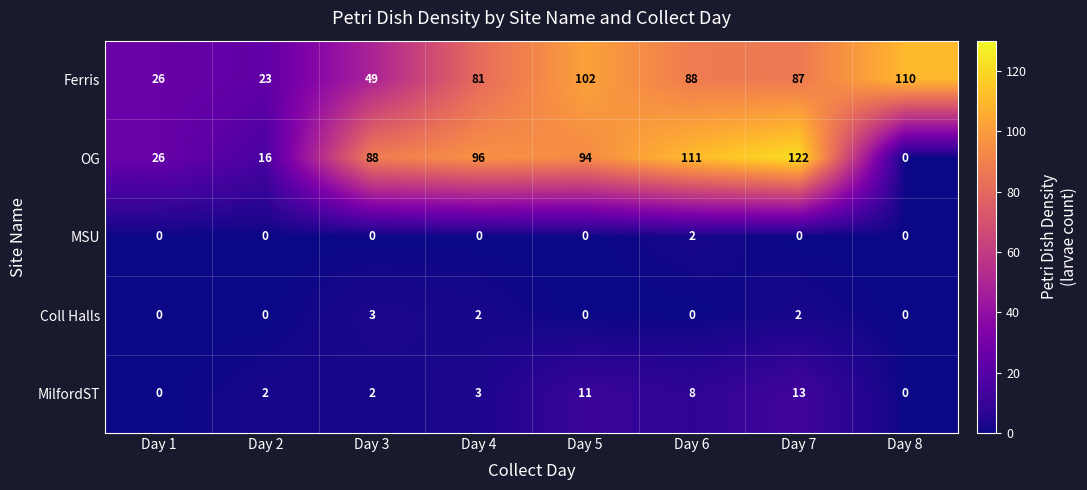

At how many categories does at least one series exceed 101?

4